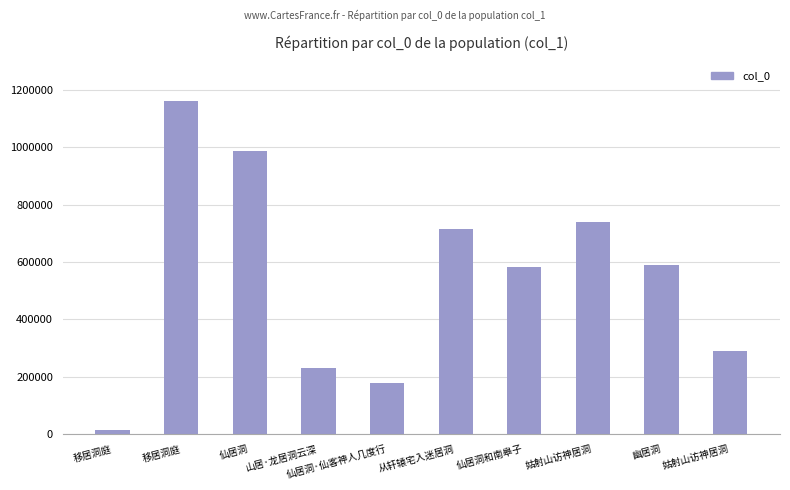

What is the change in value from 仙居洞 to 从轩辕宅入迷居洞?

-271966